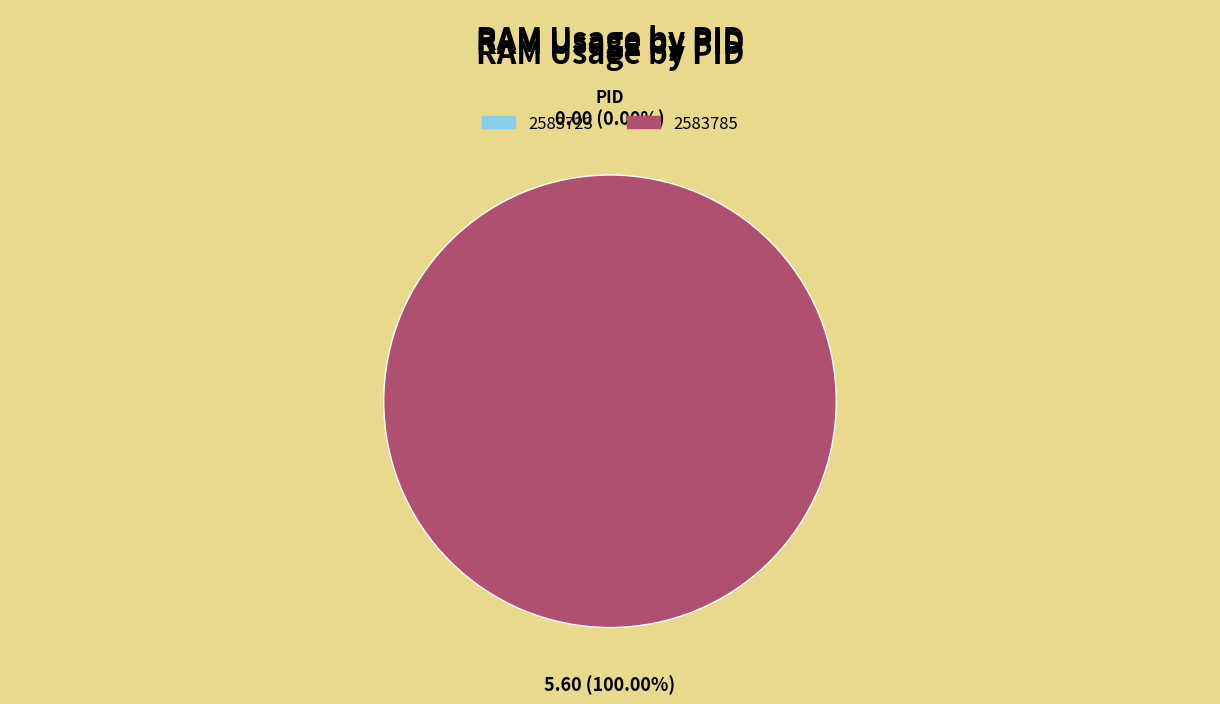

To the nearest percent, what is the difference between the 2583723 and 2583785 slice percentages?

100%